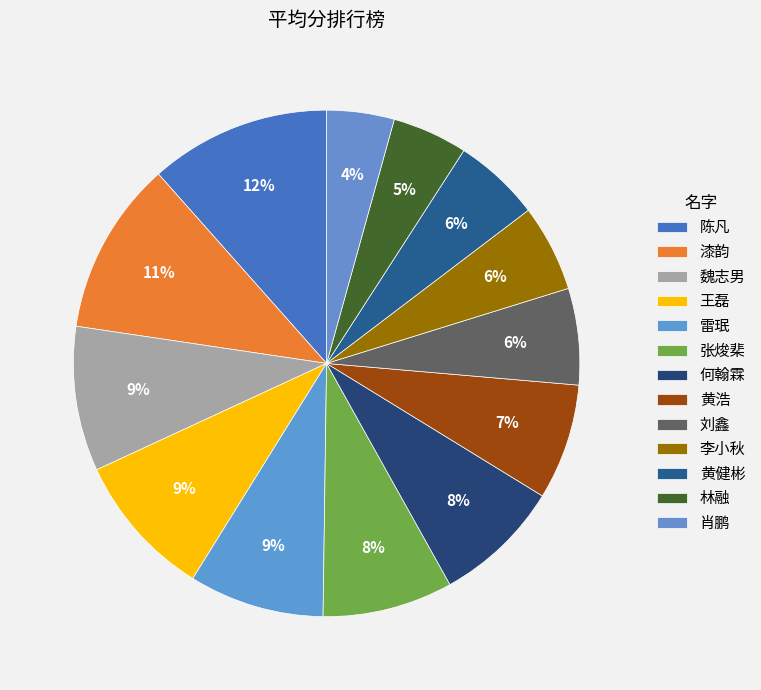

Count the number of slices in the pie.

13